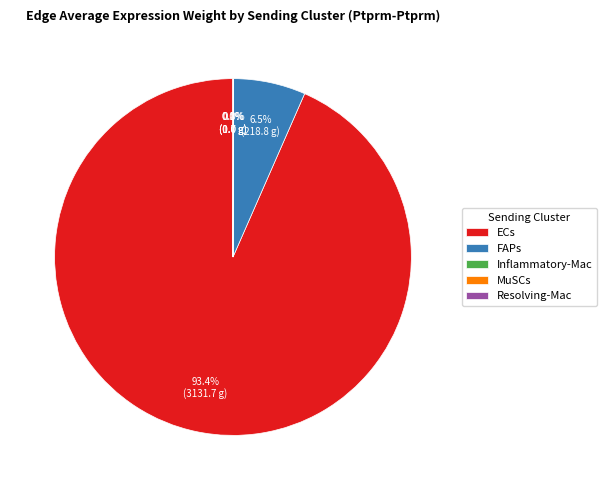

How much of the chart is everything except FAPs?

93.5%